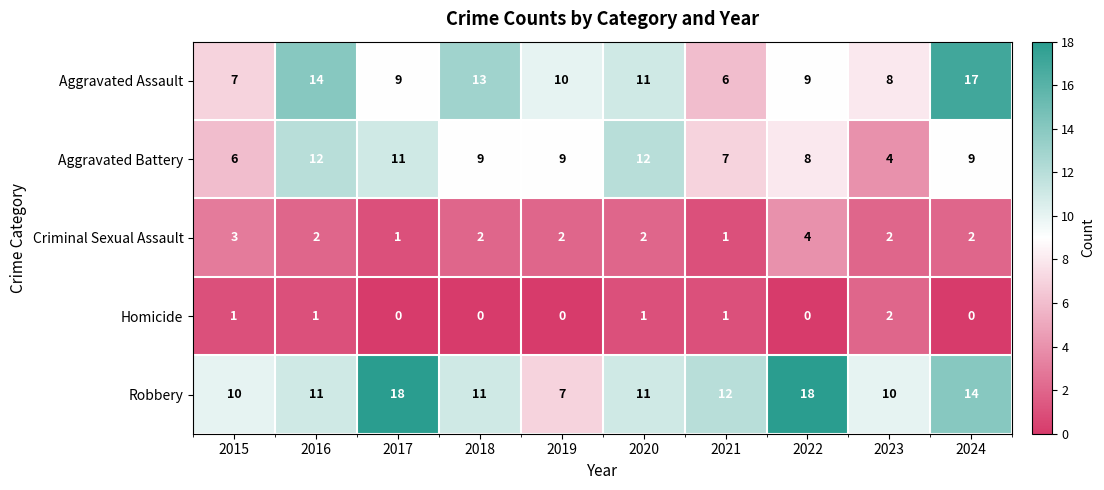

Between 2015 and 2018, which series saw the biggest shift?

Aggravated Assault